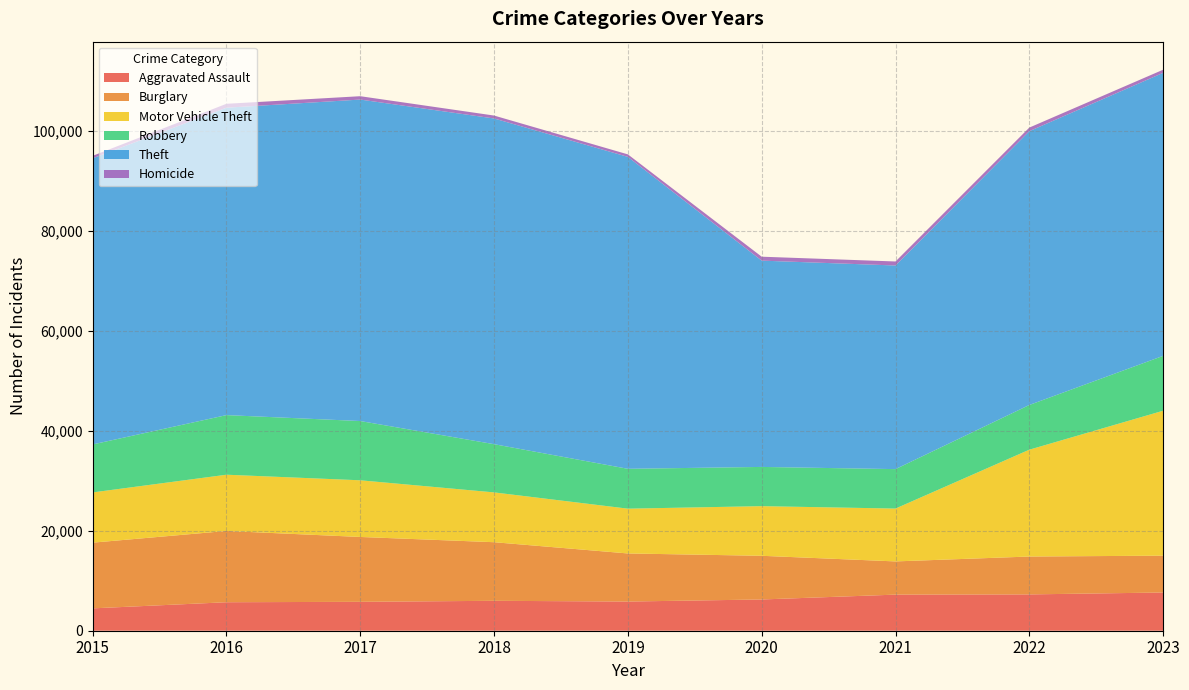

Reading left to right, what are all the values shown in this chart?

Aggravated Assault: 4471	5697	5779	5982	5835	6249	7219	7262	7643
Burglary: 13138	14251	12970	11718	9616	8735	6640	7574	7366
Motor Vehicle Theft: 10045	11249	11332	9960	8957	9926	10569	21364	28980
Robbery: 9596	11917	11848	9641	7969	7843	7887	8939	10972
Theft: 57217	61468	64282	65127	62372	41252	40716	54750	56595
Homicide: 496	784	672	586	499	786	803	718	623